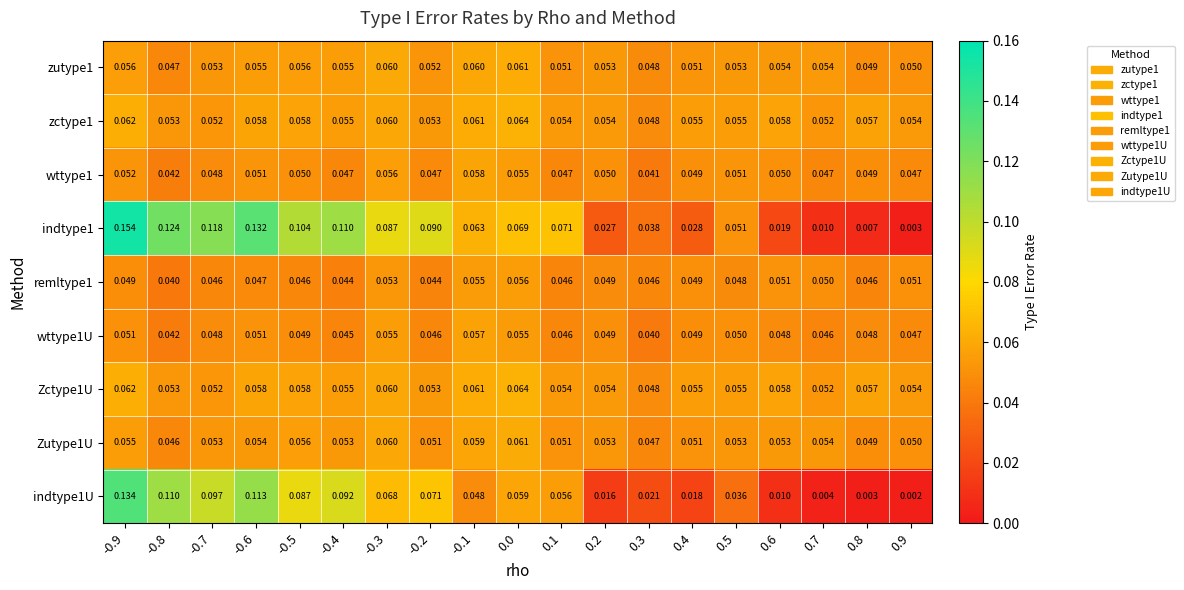

Is the value of wttype1 at 0.8 greater than the value of zctype1 at 0.4?

No